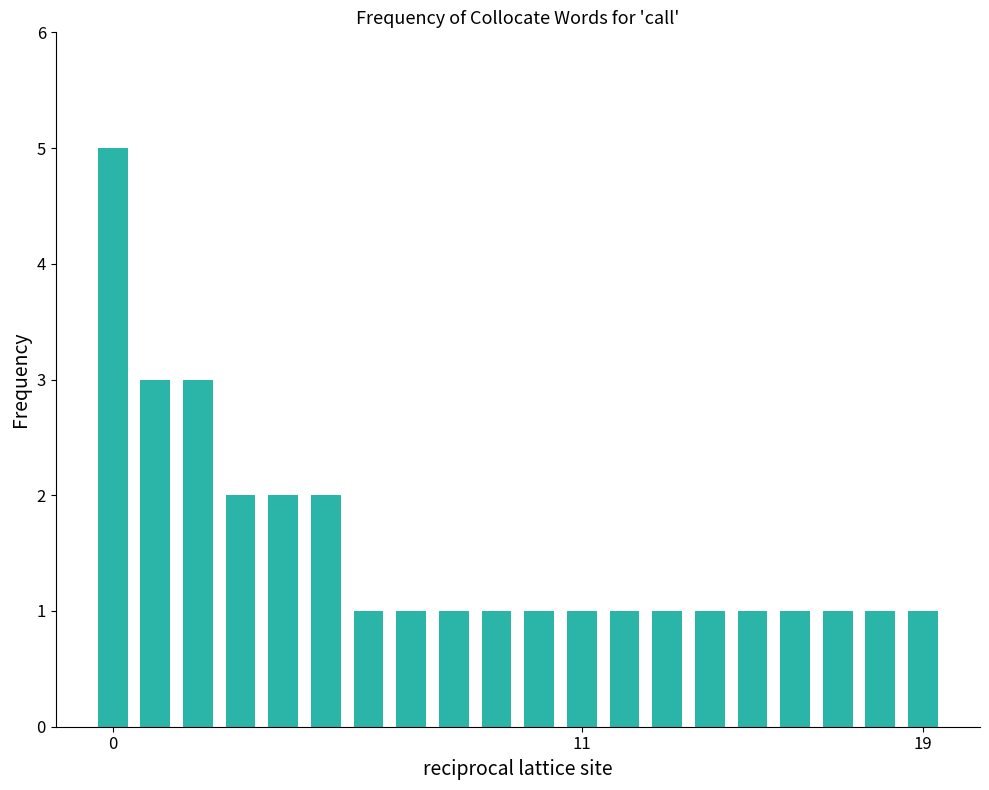

What is the maximum value shown in the chart?

5